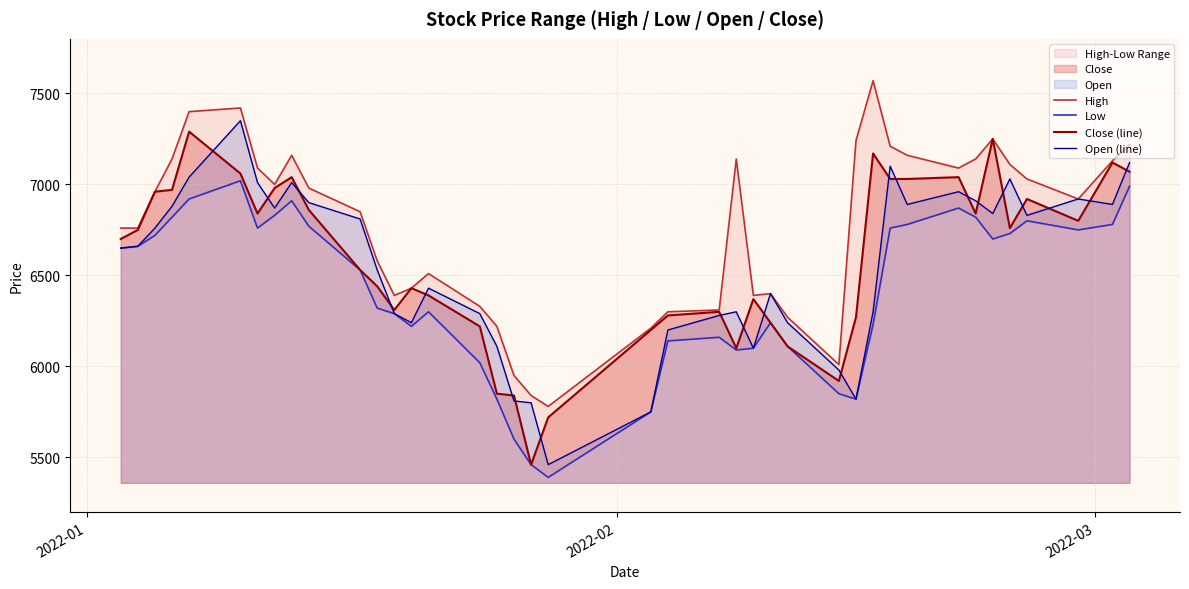

Which series has the largest range (max minus min)?

Open (line)